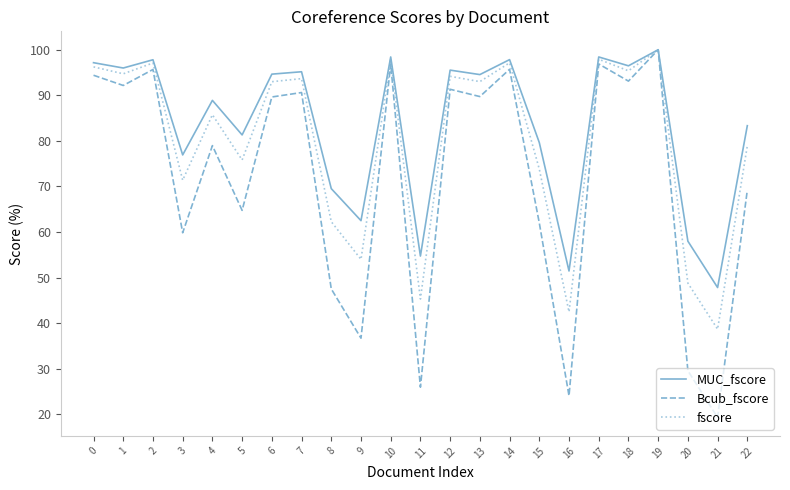

Which series has the widest spread of values?

Bcub_fscore